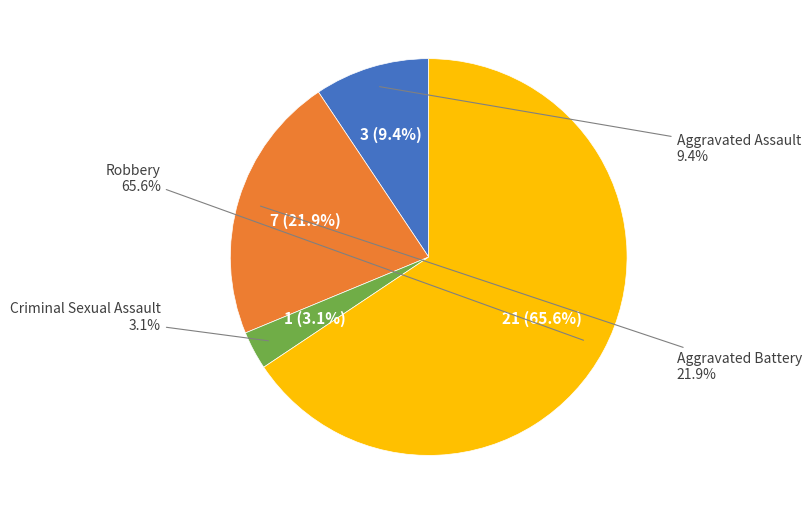

What is the total percentage of Criminal Sexual Assault and Robbery?

68.8%